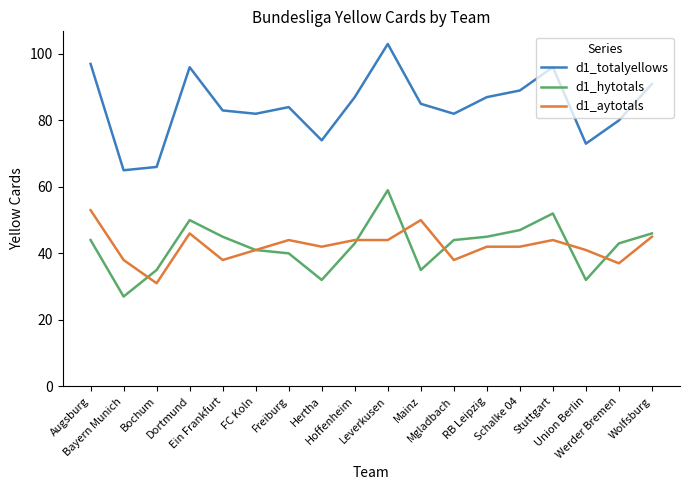

Reading right to left, transcribe all the data shown in this chart.

d1_totalyellows: Wolfsburg=91	Werder Bremen=80	Union Berlin=73	Stuttgart=96	Schalke 04=89	RB Leipzig=87	Mgladbach=82	Mainz=85	Leverkusen=103	Hoffenheim=87	Hertha=74	Freiburg=84	FC Koln=82	Ein Frankfurt=83	Dortmund=96	Bochum=66	Bayern Munich=65	Augsburg=97
d1_hytotals: Wolfsburg=46	Werder Bremen=43	Union Berlin=32	Stuttgart=52	Schalke 04=47	RB Leipzig=45	Mgladbach=44	Mainz=35	Leverkusen=59	Hoffenheim=43	Hertha=32	Freiburg=40	FC Koln=41	Ein Frankfurt=45	Dortmund=50	Bochum=35	Bayern Munich=27	Augsburg=44
d1_aytotals: Wolfsburg=45	Werder Bremen=37	Union Berlin=41	Stuttgart=44	Schalke 04=42	RB Leipzig=42	Mgladbach=38	Mainz=50	Leverkusen=44	Hoffenheim=44	Hertha=42	Freiburg=44	FC Koln=41	Ein Frankfurt=38	Dortmund=46	Bochum=31	Bayern Munich=38	Augsburg=53